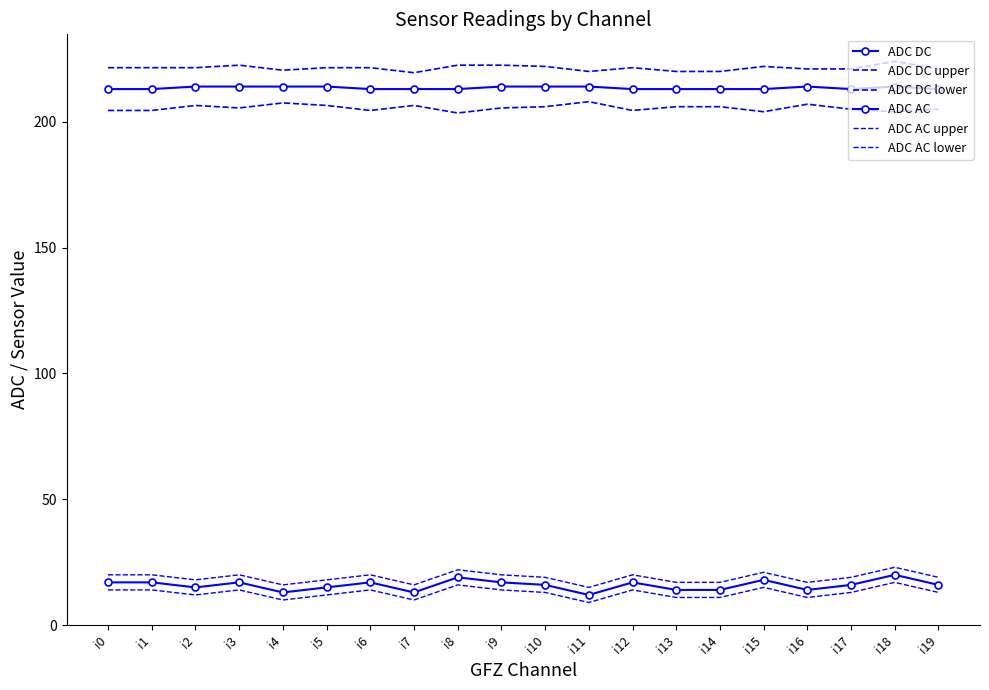

Reading left to right, transcribe all the data shown in this chart.

ADC DC: 213.0	213.0	214.0	214.0	214.0	214.0	213.0	213.0	213.0	214.0	214.0	214.0	213.0	213.0	213.0	213.0	214.0	213.0	214.0	213.0
ADC DC upper: 221.5	221.5	221.5	222.5	220.5	221.5	221.5	219.5	222.5	222.5	222.0	220.0	221.5	220.0	220.0	222.0	221.0	221.0	224.0	221.0
ADC DC lower: 204.5	204.5	206.5	205.5	207.5	206.5	204.5	206.5	203.5	205.5	206.0	208.0	204.5	206.0	206.0	204.0	207.0	205.0	204.0	205.0
ADC AC: 17.0	17.0	15.0	17.0	13.0	15.0	17.0	13.0	19.0	17.0	16.0	12.0	17.0	14.0	14.0	18.0	14.0	16.0	20.0	16.0
ADC AC upper: 20.0	20.0	18.0	20.0	16.0	18.0	20.0	16.0	22.0	20.0	19.0	15.0	20.0	17.0	17.0	21.0	17.0	19.0	23.0	19.0
ADC AC lower: 14.0	14.0	12.0	14.0	10.0	12.0	14.0	10.0	16.0	14.0	13.0	9.0	14.0	11.0	11.0	15.0	11.0	13.0	17.0	13.0